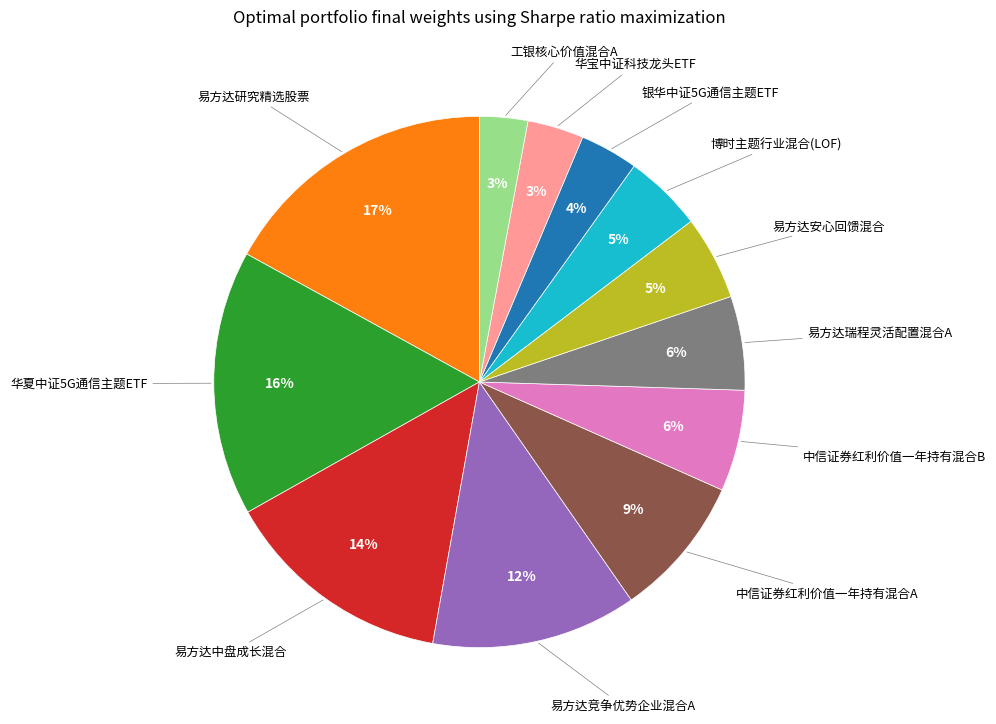

Is there any slice that represents more than half of the pie?

No